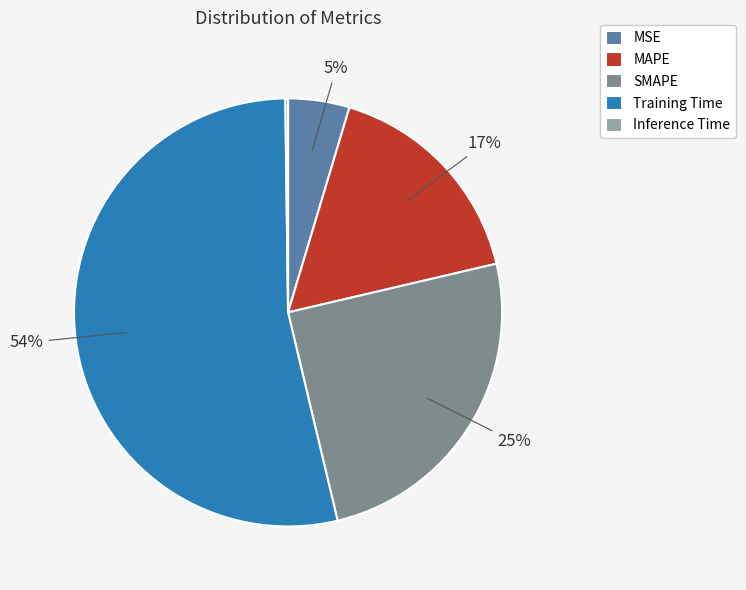

Is there any slice that represents more than half of the pie?

Yes